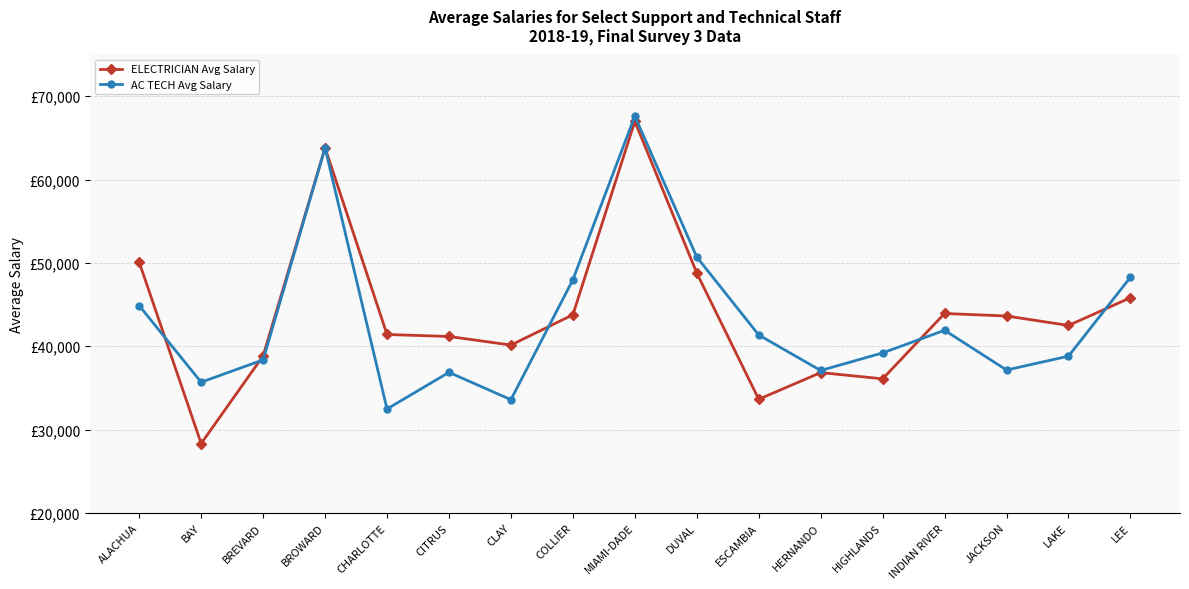

Which has a higher value, COLLIER or ALACHUA?

ALACHUA